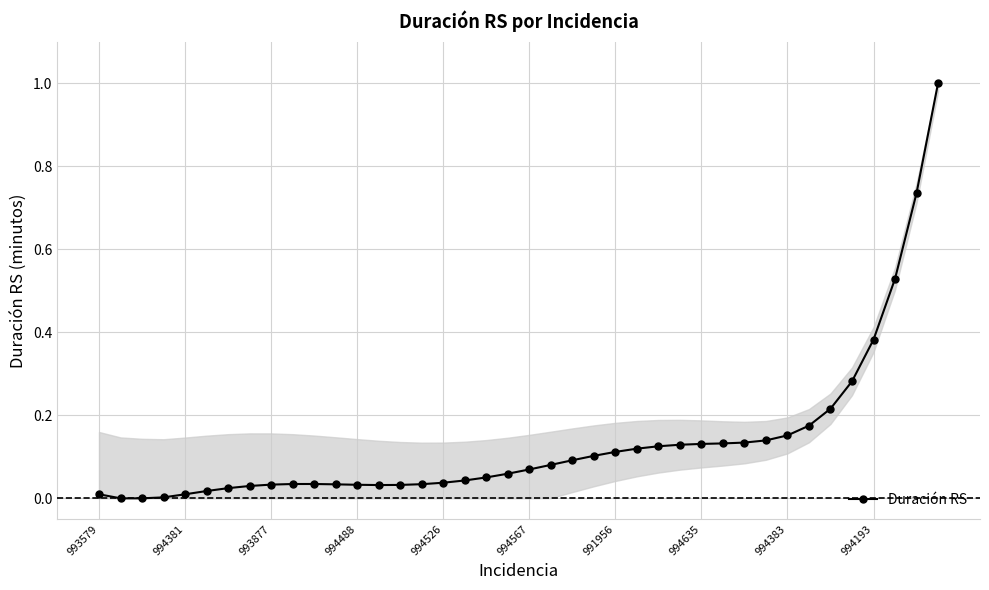

What is the difference between the maximum and minimum values?

1.0